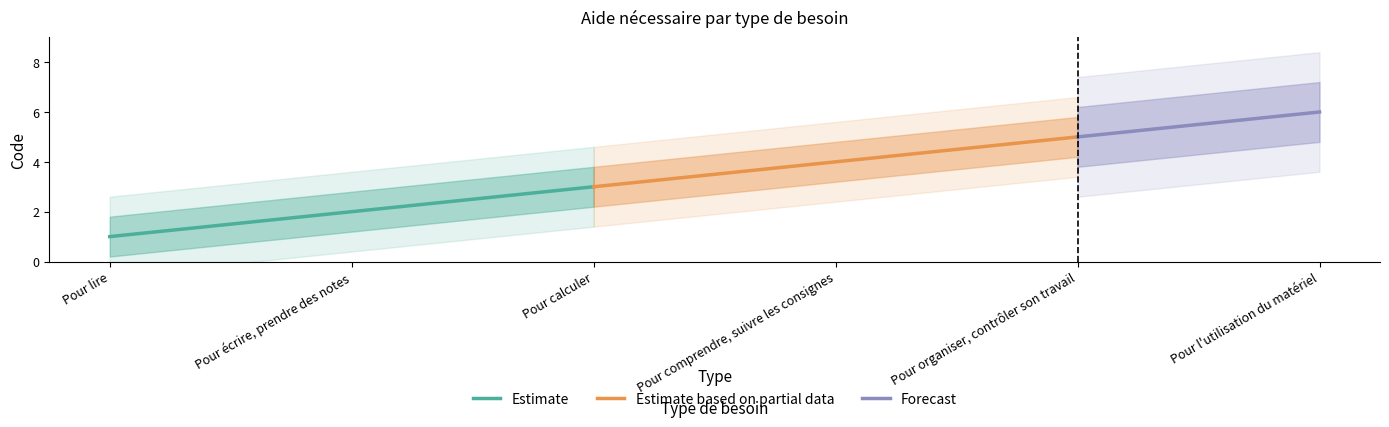

How many lines are shown in the chart?

1